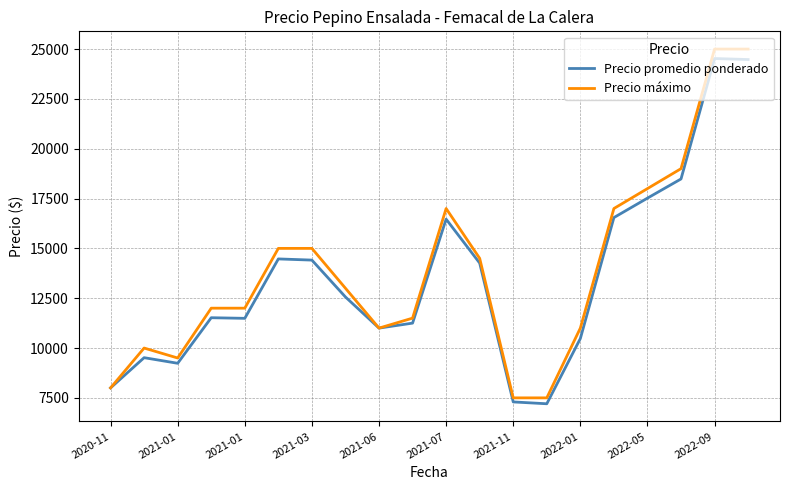

What is the difference between the maximum and minimum values in the Precio máximo series?

17500